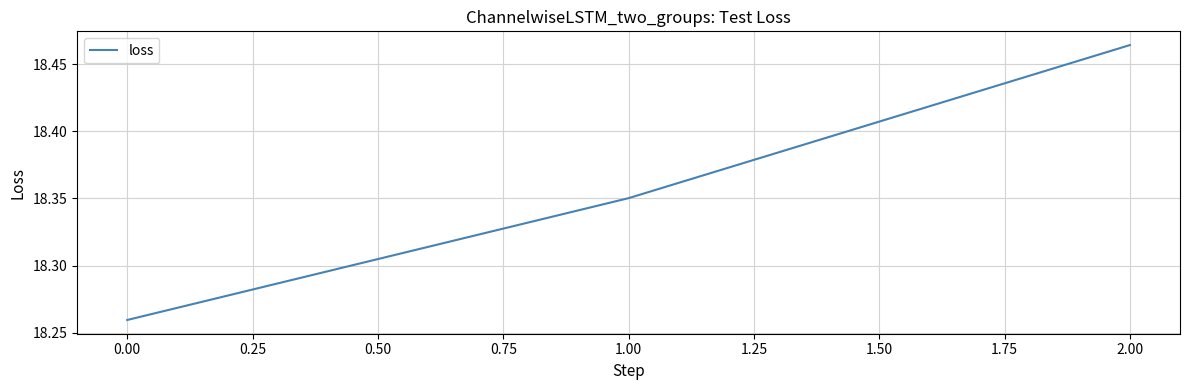

What is the sum of the values at 2.00 and 0.00?

36.7